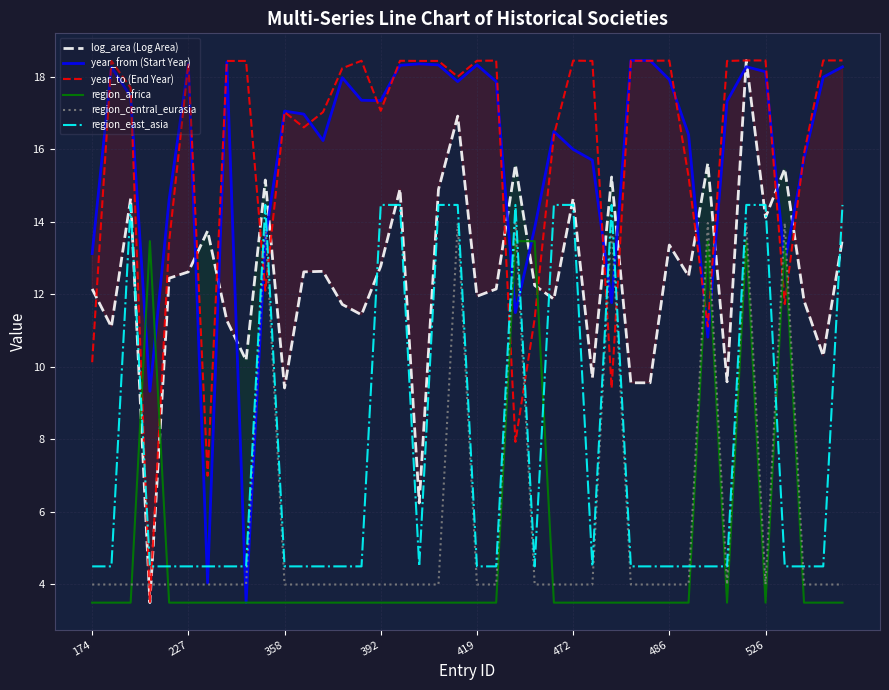

The year_from (Start Year) series shows 18.0 at 13. True or false?

True